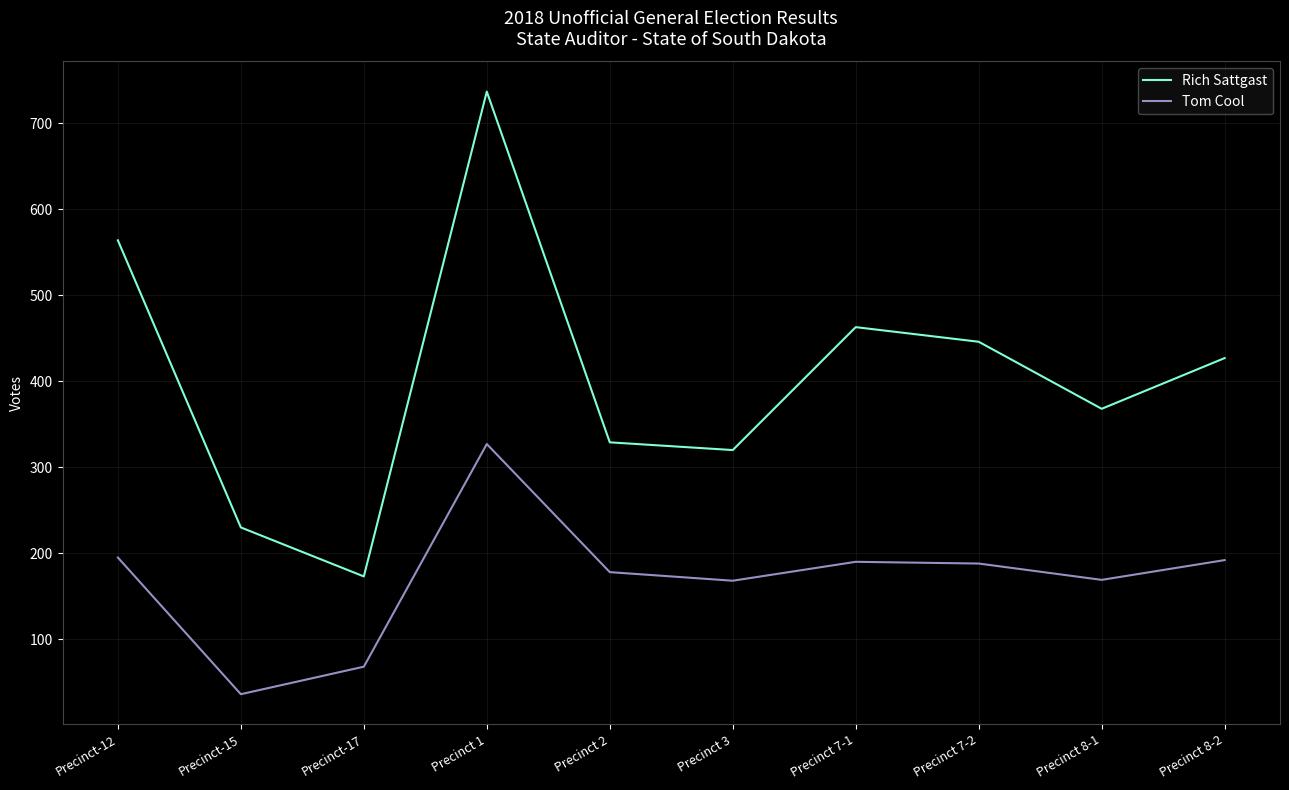

What is the difference between the maximum and minimum values in the Tom Cool series?

291